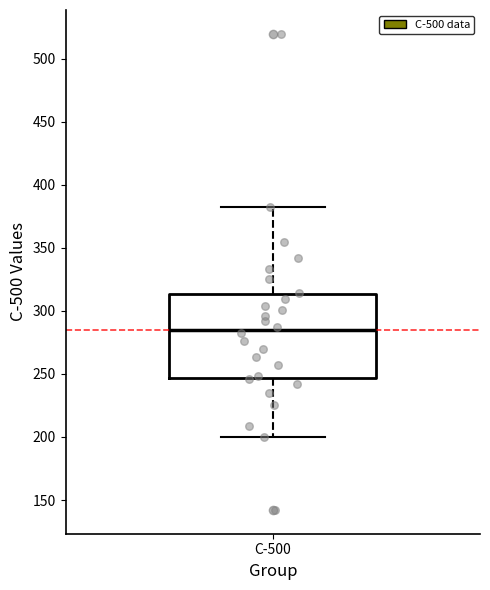

Read this box plot against the y-axis: the position of the median line, the range covered by the box, and the ends of both whiskers. The values are not printed on the chart, so give them approximately, as read against the axis.

median 285, box 245 to 315, whiskers 200 to 380